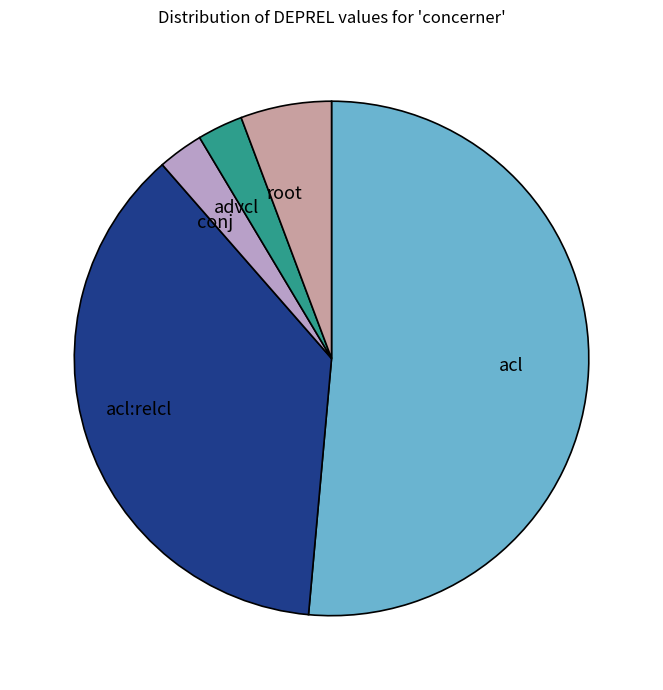

Do acl:relcl and advcl together represent more than half of the pie?

No